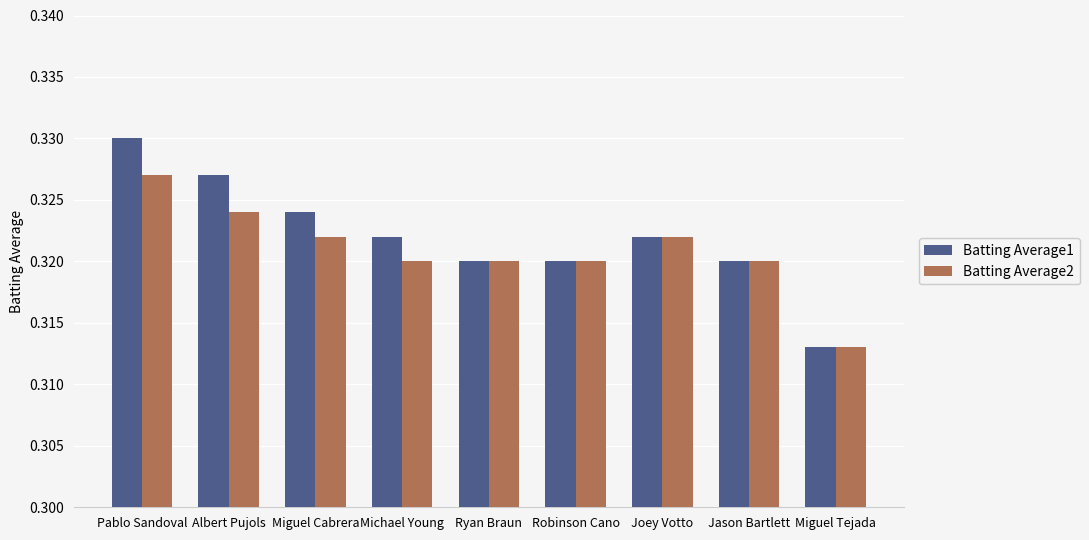

Which series changed the most between Miguel Cabrera and Jason Bartlett?

Batting Average1